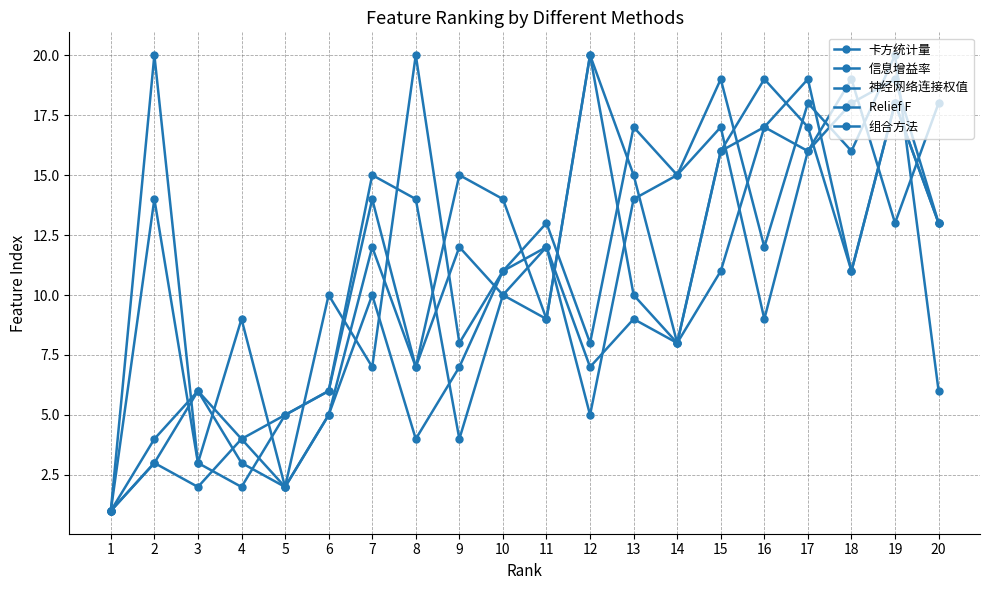

How many categories are shown in the chart?

20